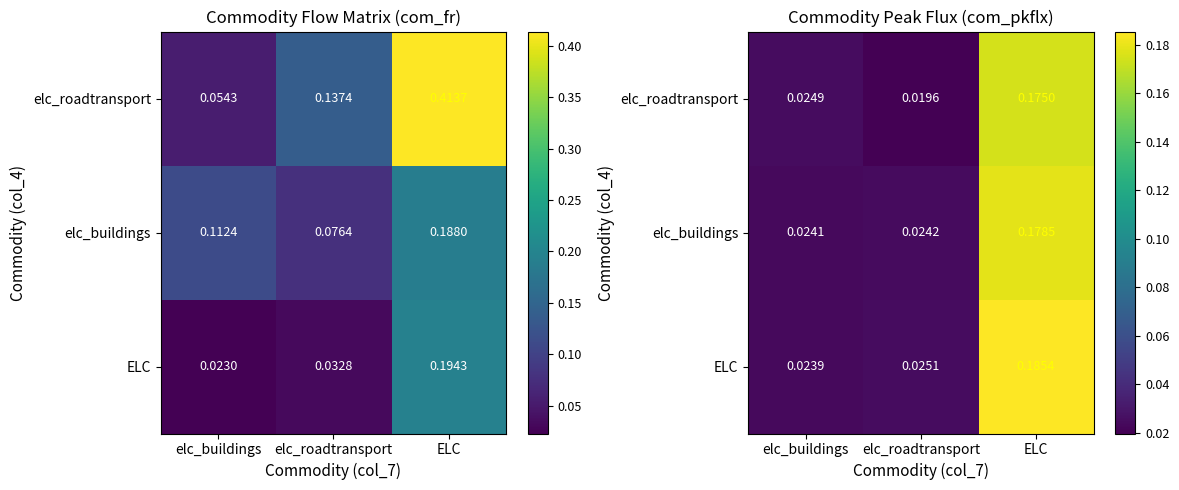

At which label does elc_roadtransport reach its minimum?

elc_roadtransport